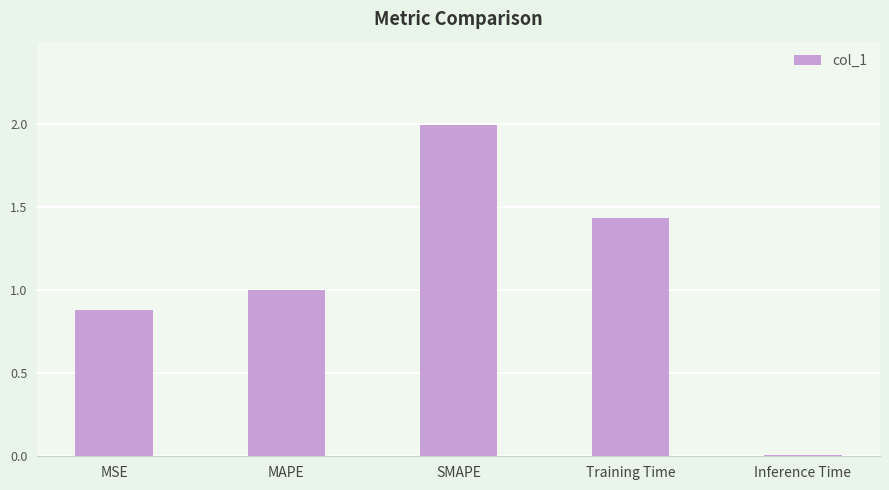

What value does the data have at SMAPE?

2.0